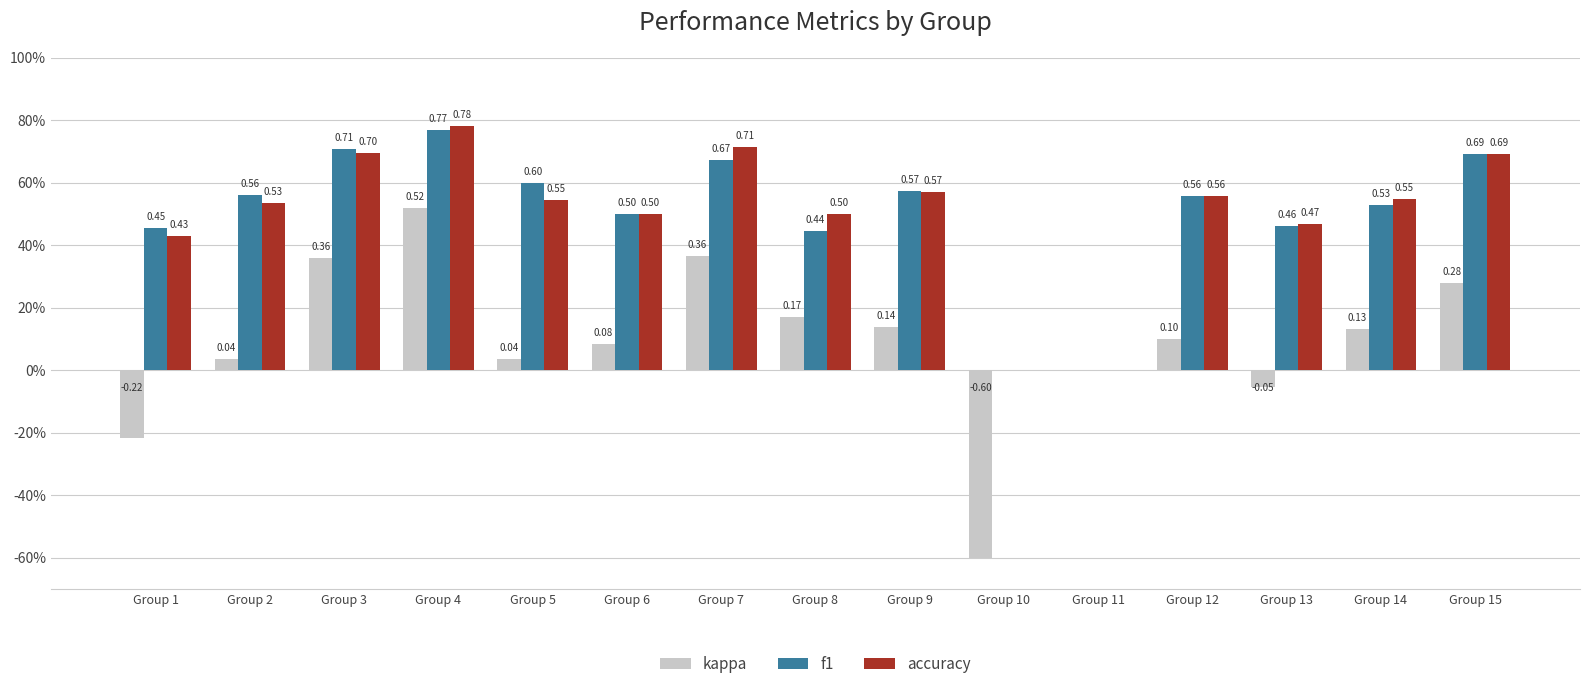

Are the bars horizontal?

No